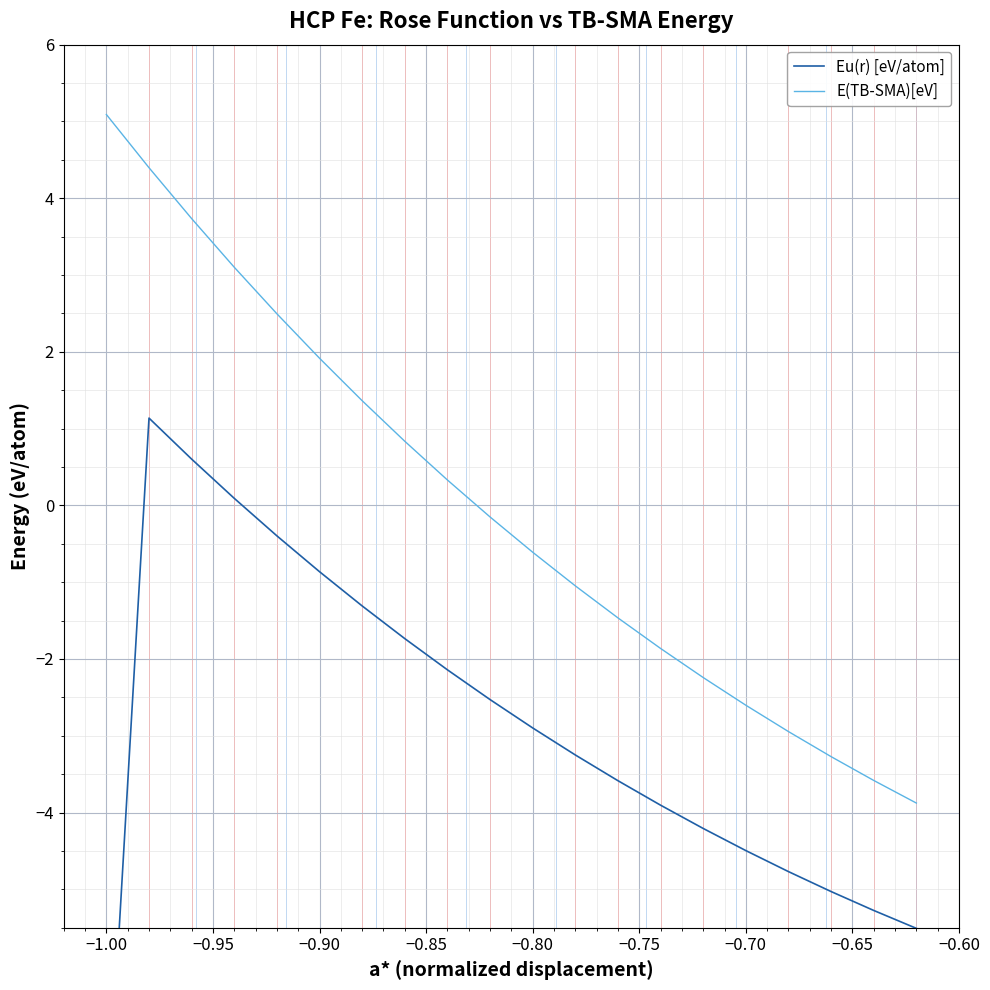

At which label does E(TB-SMA)[eV] first exceed 0?

−1.00